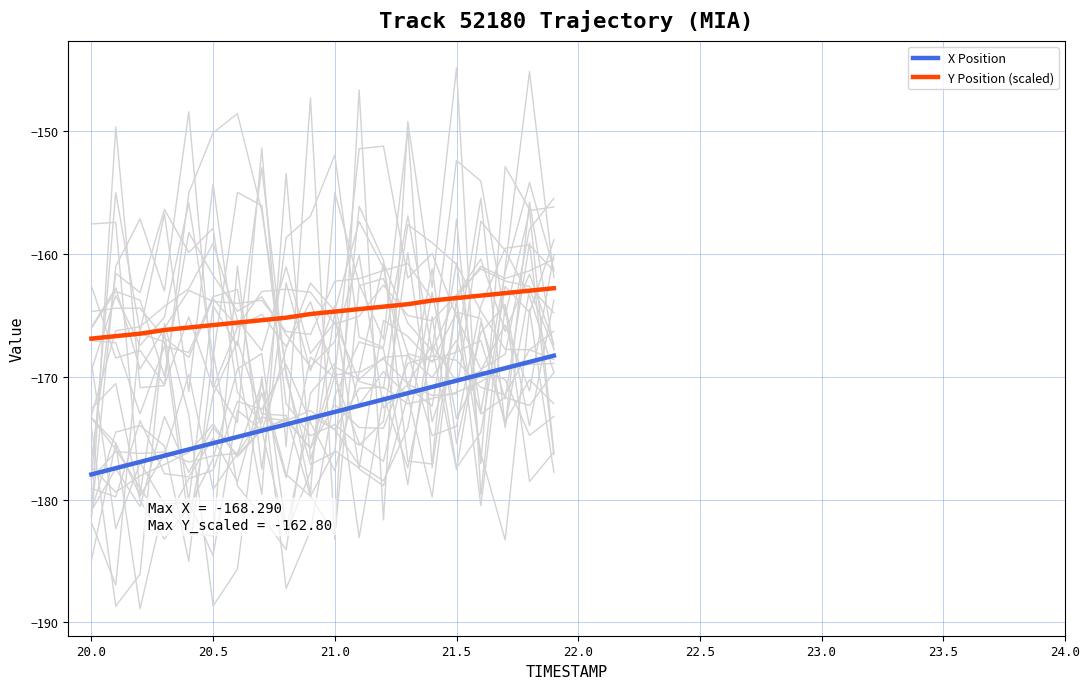

Is it true that X Position equals -44.4 at 21.0?

False